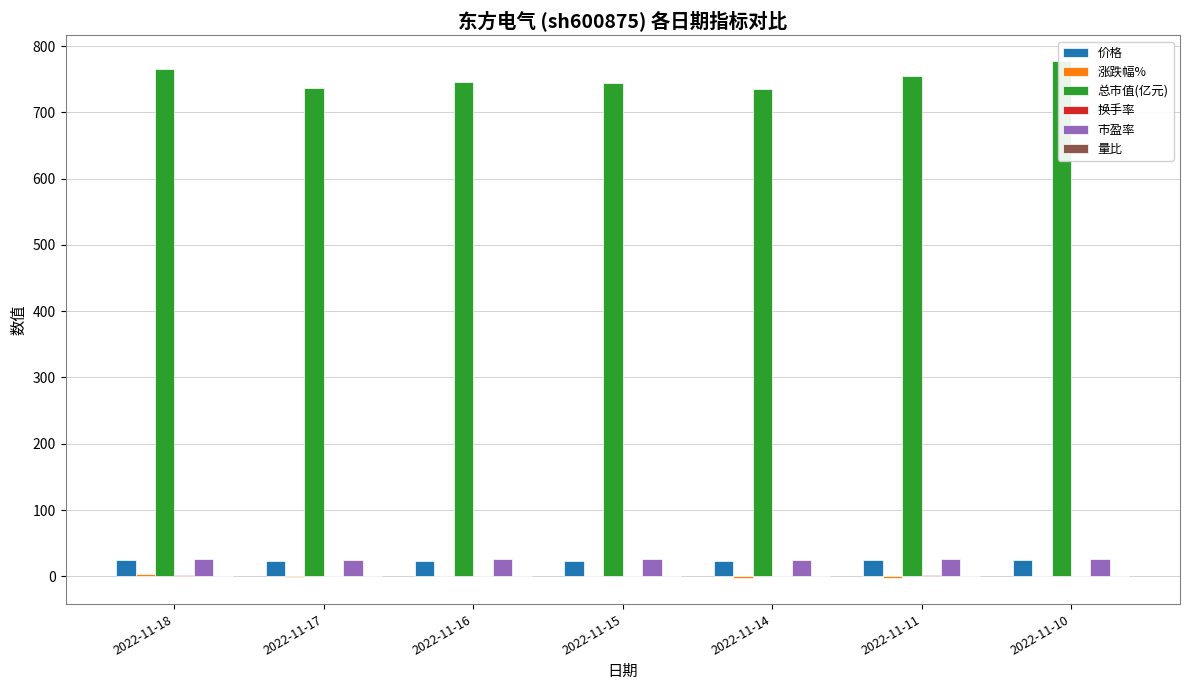

Rank the categories by 量比 value from highest to lowest.

2022-11-18, 2022-11-11, 2022-11-16, 2022-11-15, 2022-11-10, 2022-11-14, 2022-11-17